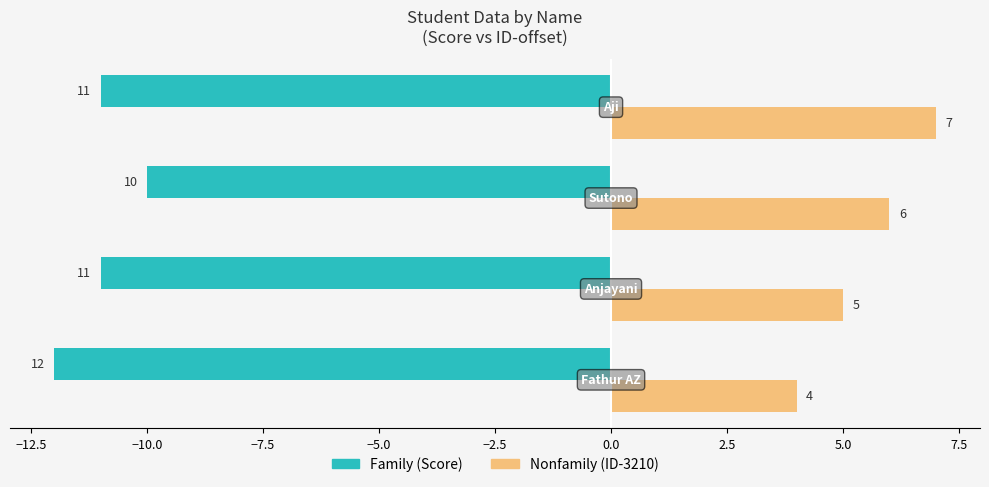

What is the maximum value shown in the chart?

7